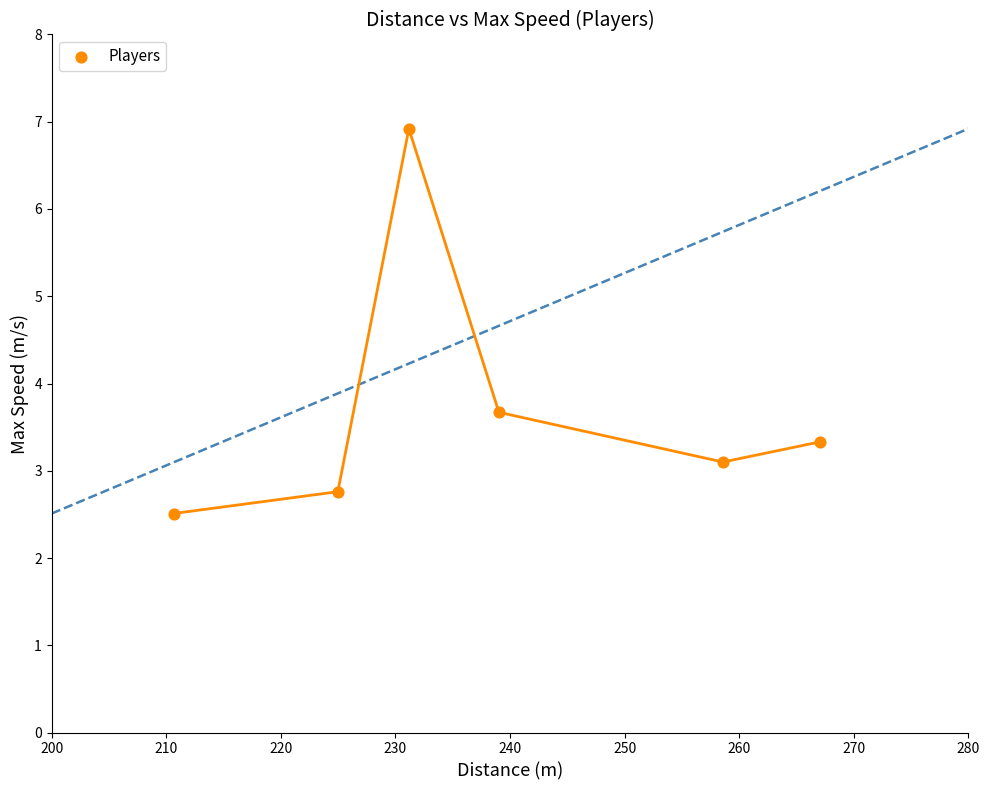

What is the average Y value?

3.7